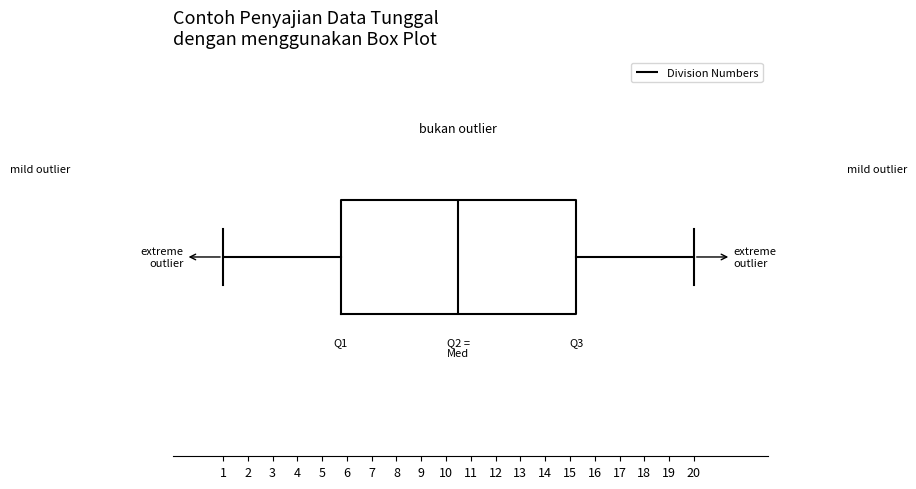

Where does the right whisker of the box end on the x-axis? The values are not printed on the chart, so give them approximately, as read against the axis.

20.0